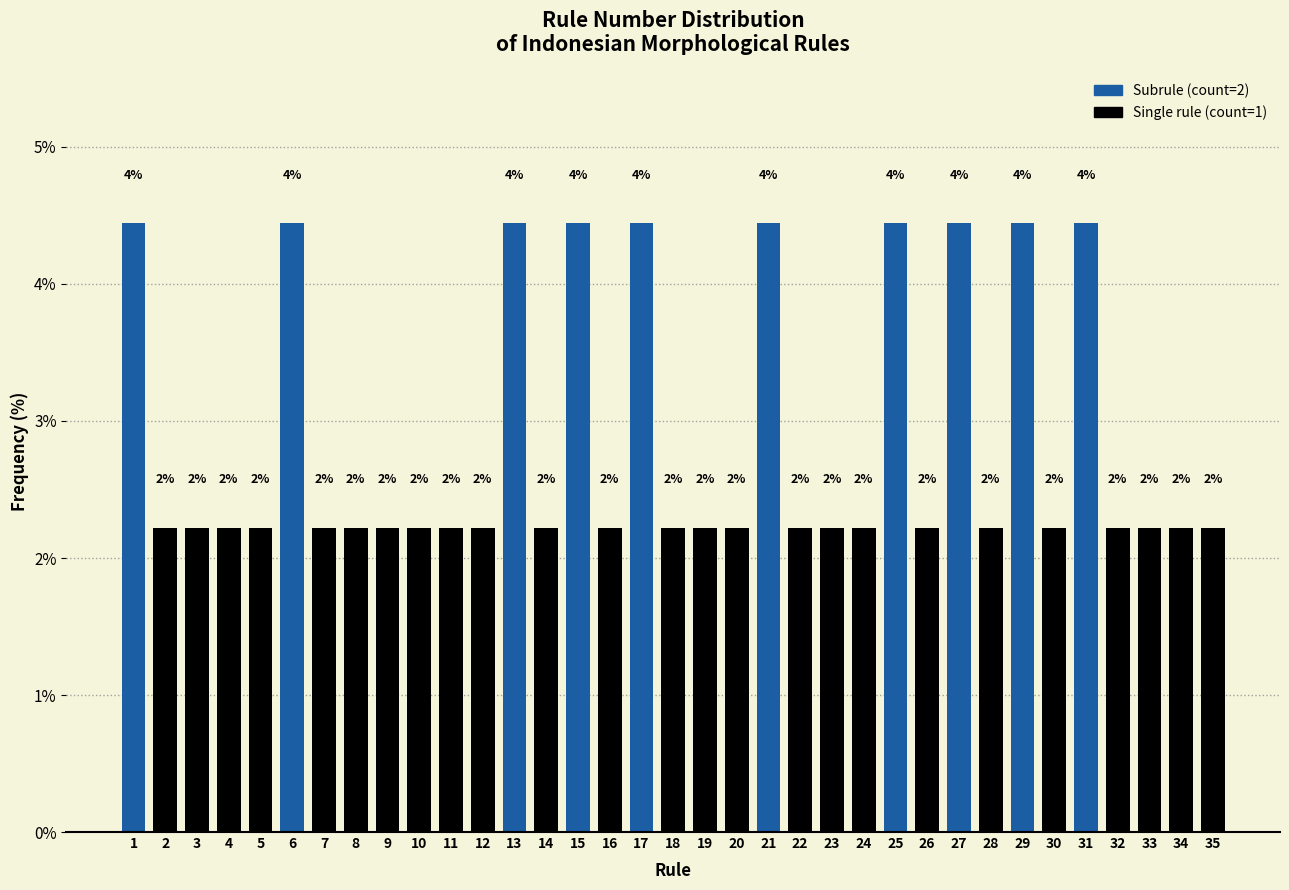

How many bars are there in total?

35